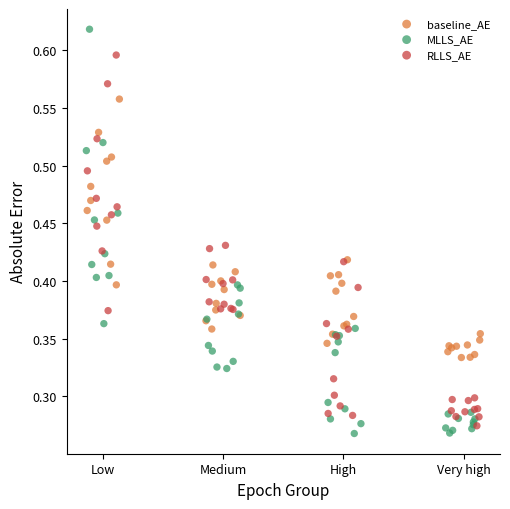

Which series reaches the maximum Y coordinate?

MLLS_AE